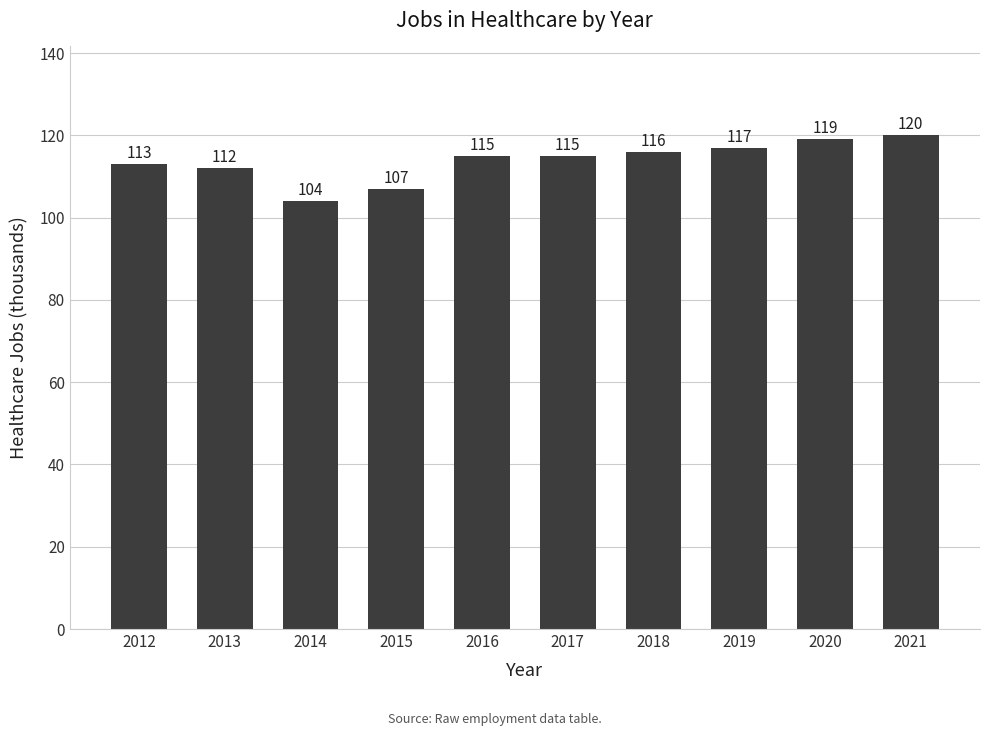

What is the sum of all values?

1138